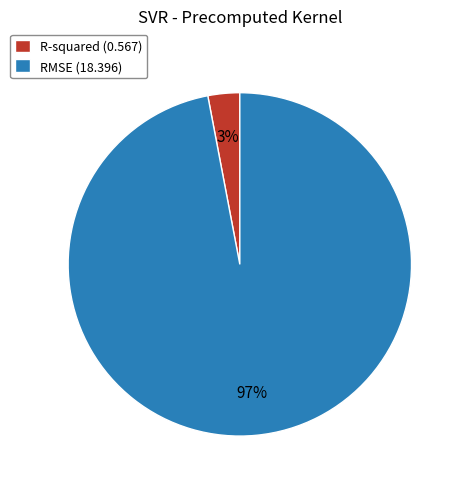

What percentage is the RMSE slice, to the nearest percent?

97%